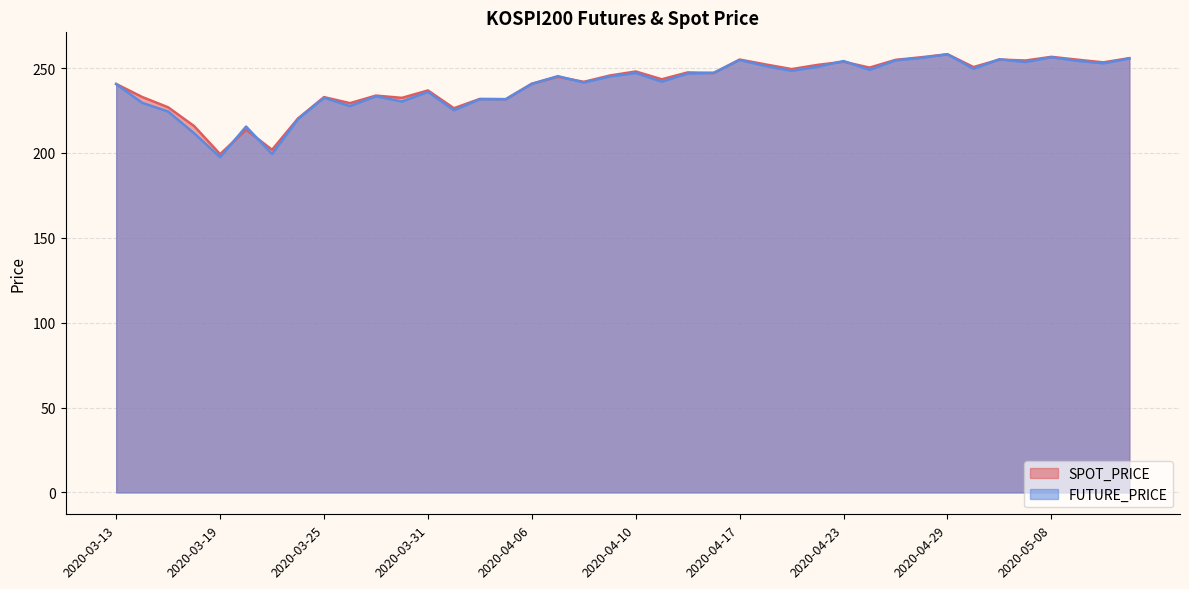

At which label does SPOT_PRICE reach its minimum?

2020-03-19